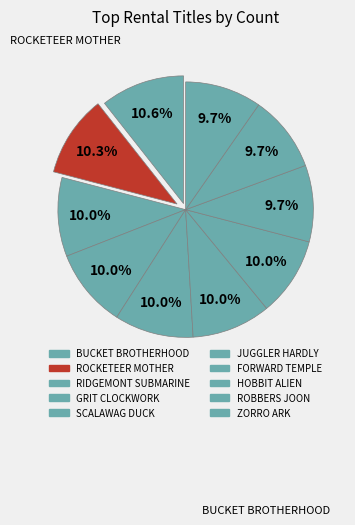

Between HOBBIT ALIEN and ROBBERS JOON, which is larger?

HOBBIT ALIEN